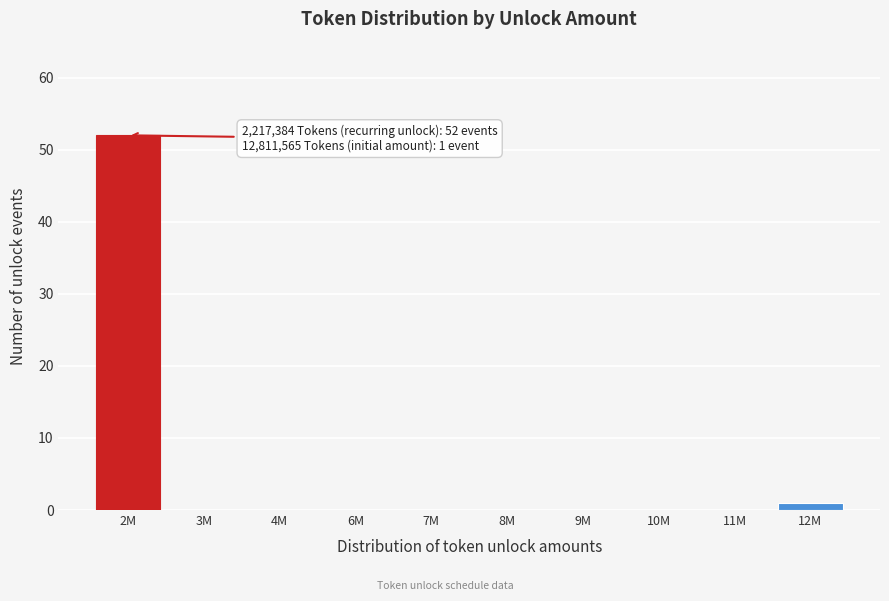

Reading left to right, what are all the values shown in this chart?

2M=52	3M=0	4M=0	6M=0	7M=0	8M=0	9M=0	10M=0	11M=0	12M=1